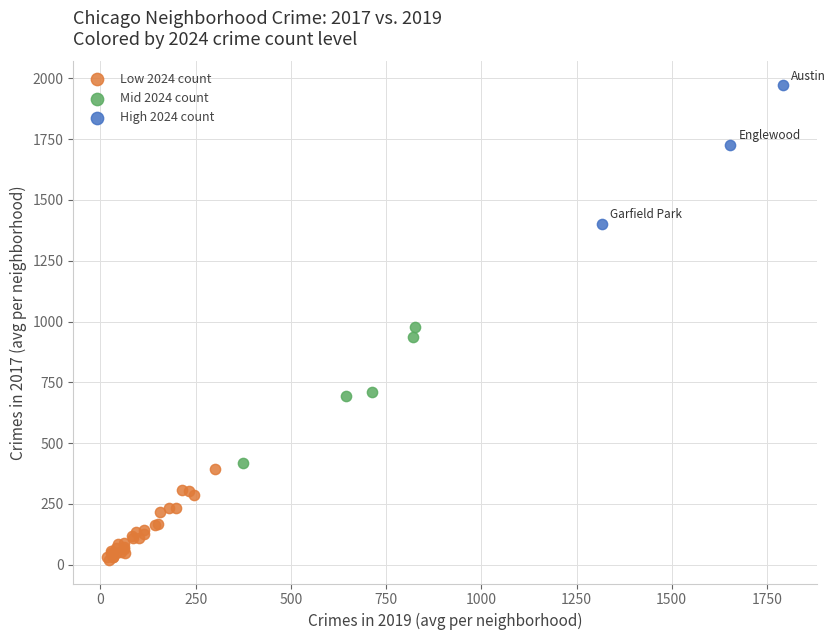

Which series reaches the maximum Y coordinate?

High 2024 count